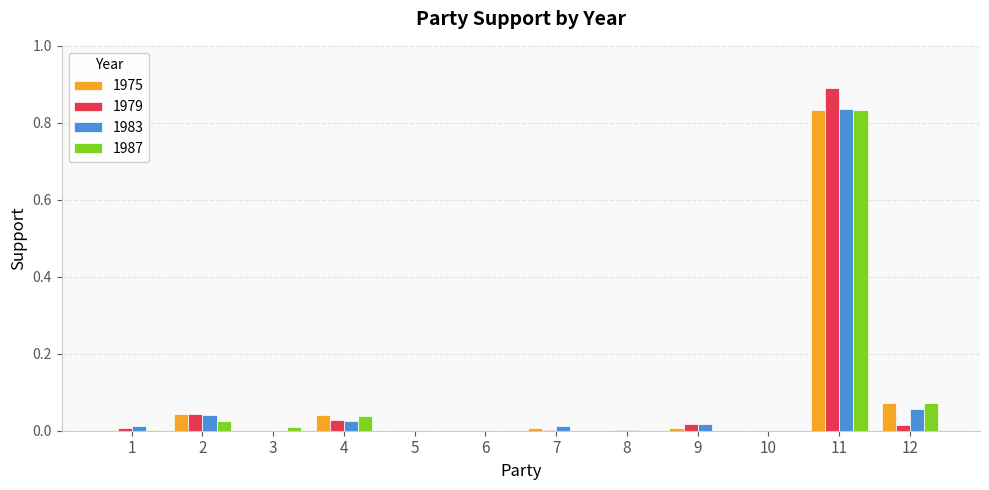

Count the number of categories in the chart.

12